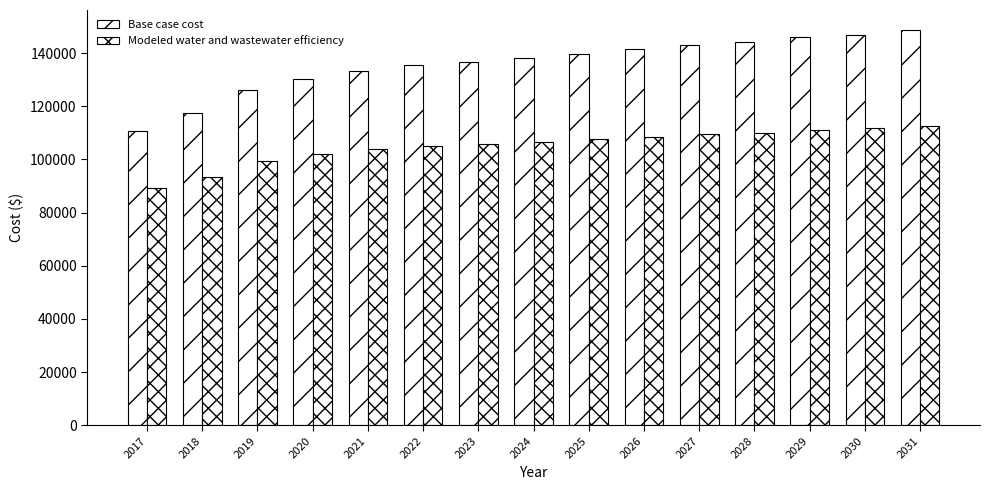

What is the difference between the second highest and minimum values in the Base case cost series?

36081.5